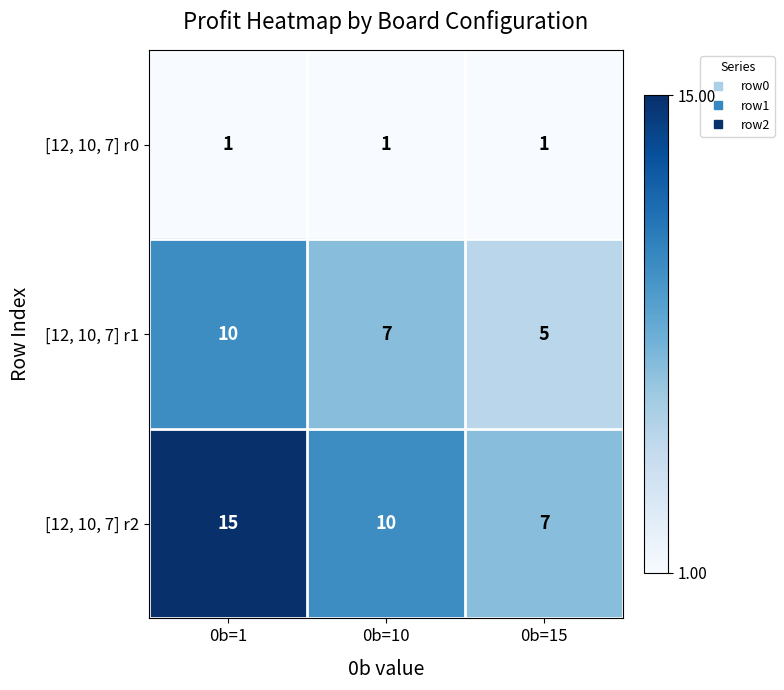

What is the difference between the maximum and minimum values in the [12, 10, 7] r1 series?

5